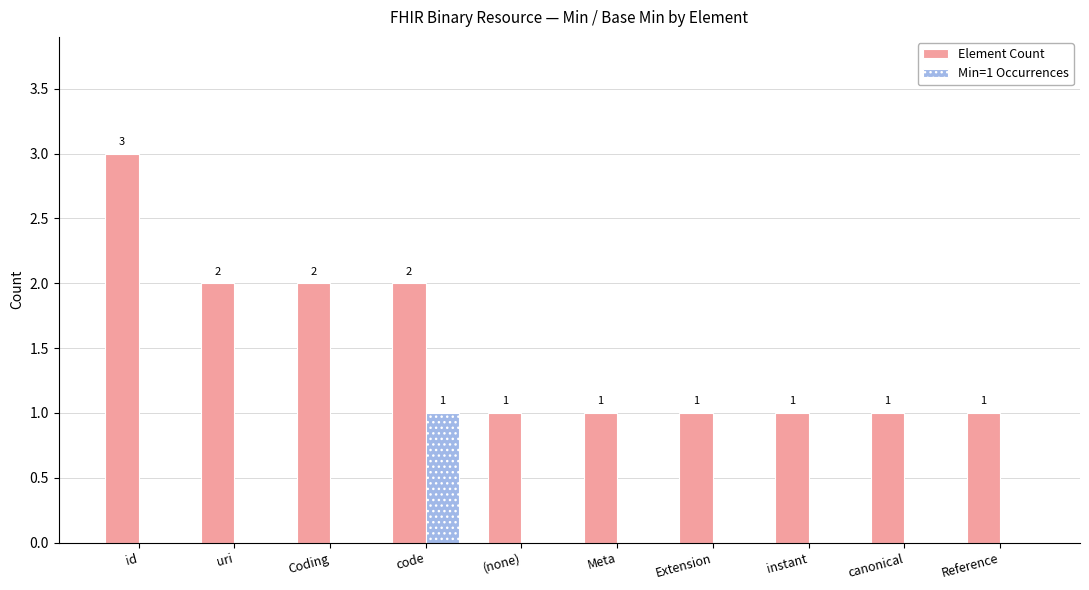

Which series has the largest total across all categories?

Element Count